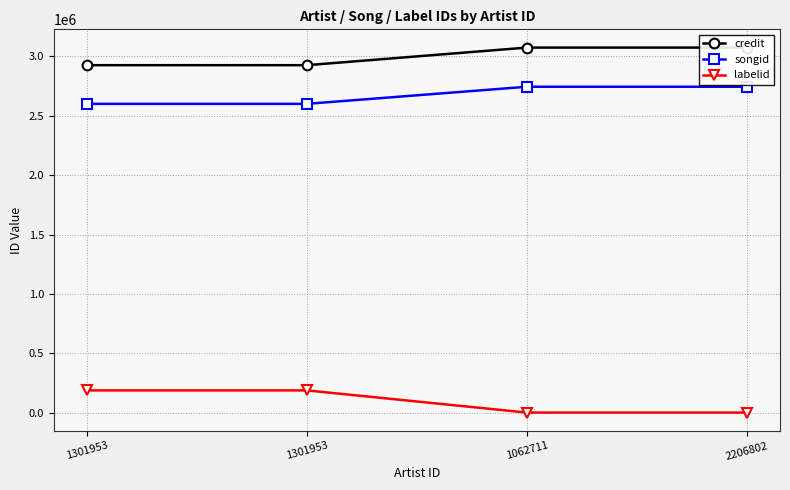

True or false: songid has a value of 3678306 at 1301953.

False